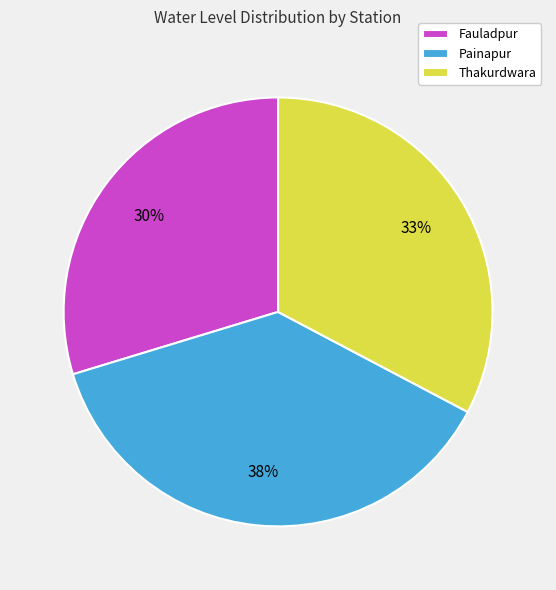

Is there any slice that represents more than half of the pie?

No